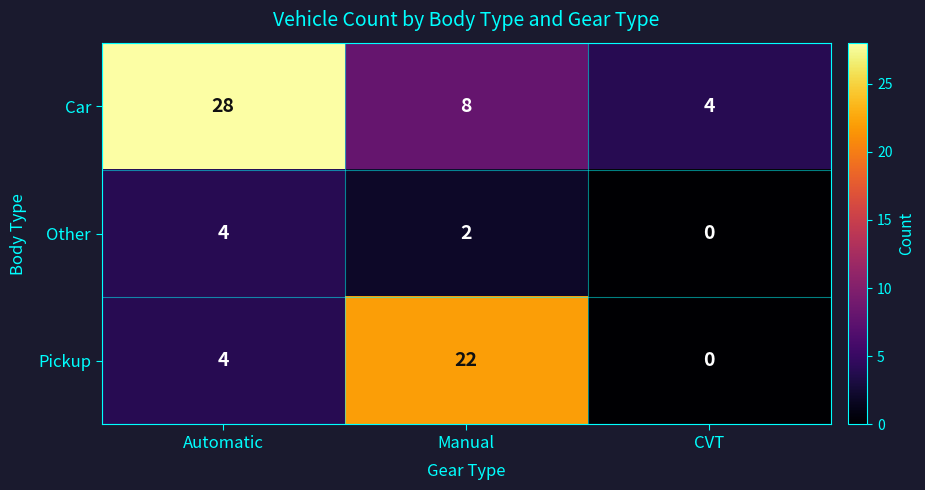

The Other series shows 2 at Manual. True or false?

True